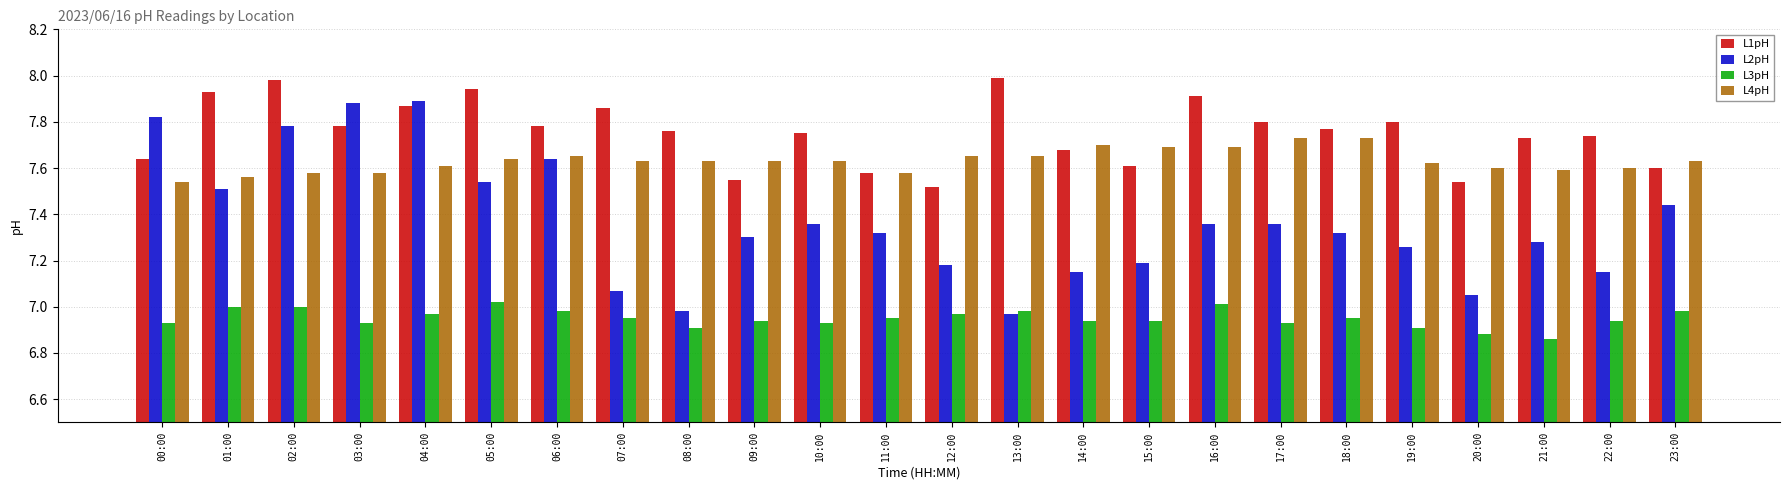

What position from the left is 04:00?

5